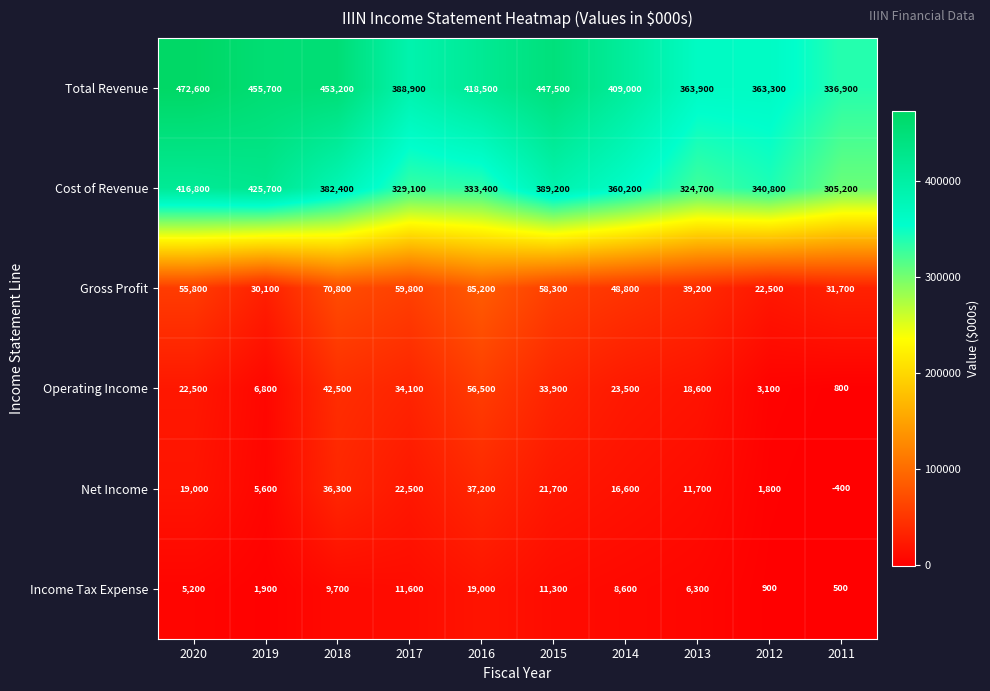

What is the difference between the highest and lowest values at 2015?

436200